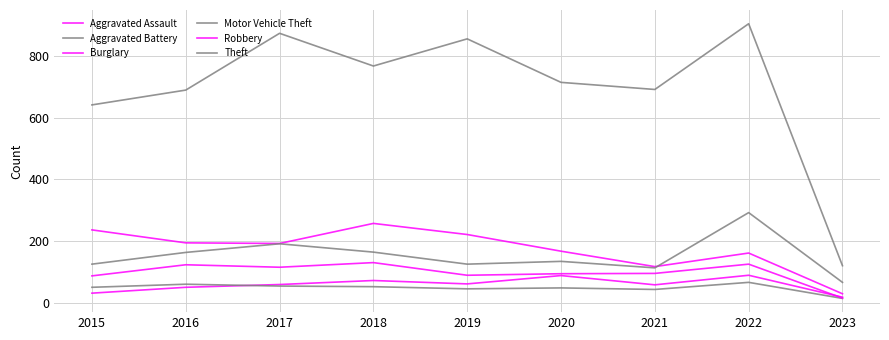

True or false: Theft and Motor Vehicle Theft cross at least once.

False